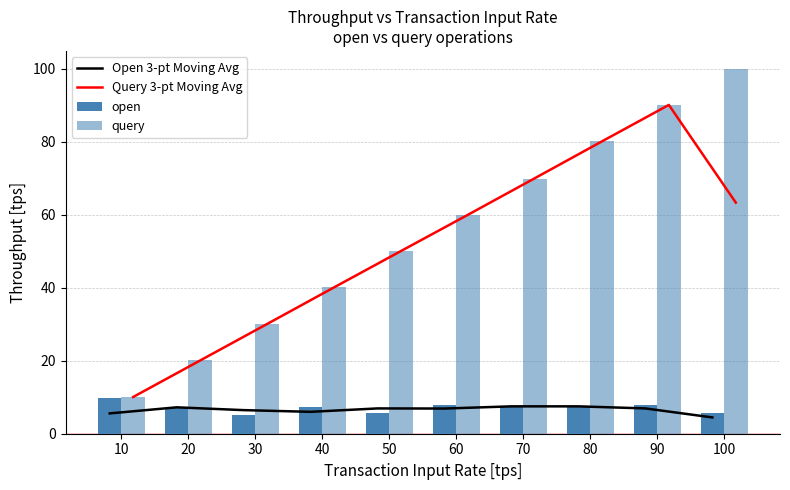

Is the value of open at 80 greater than the value of Open 3-pt Moving Avg at 50?

Yes